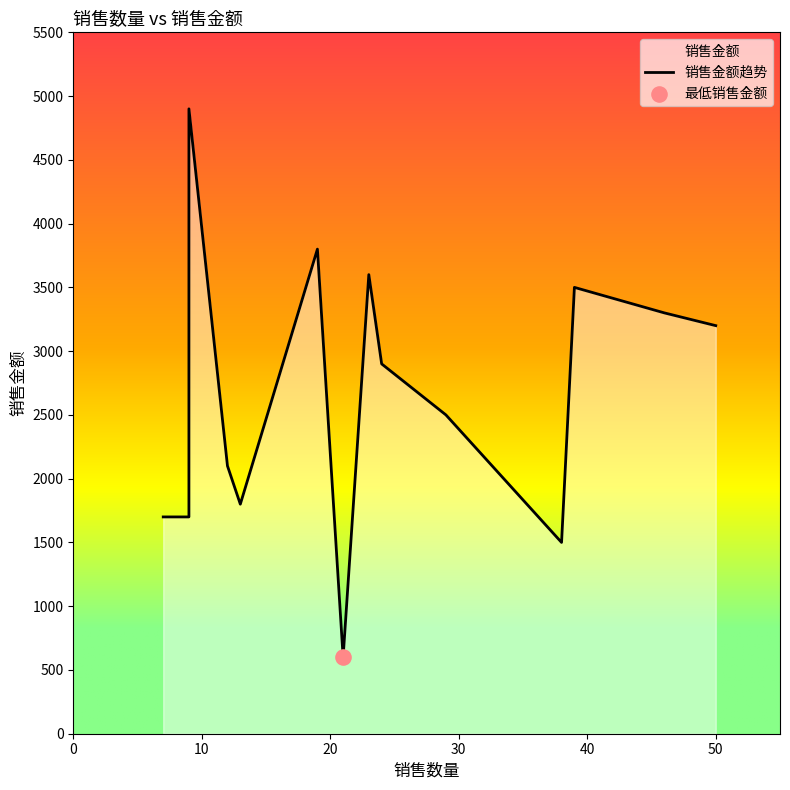

What is the ratio of the value at 38 to the value at 23?

0.4